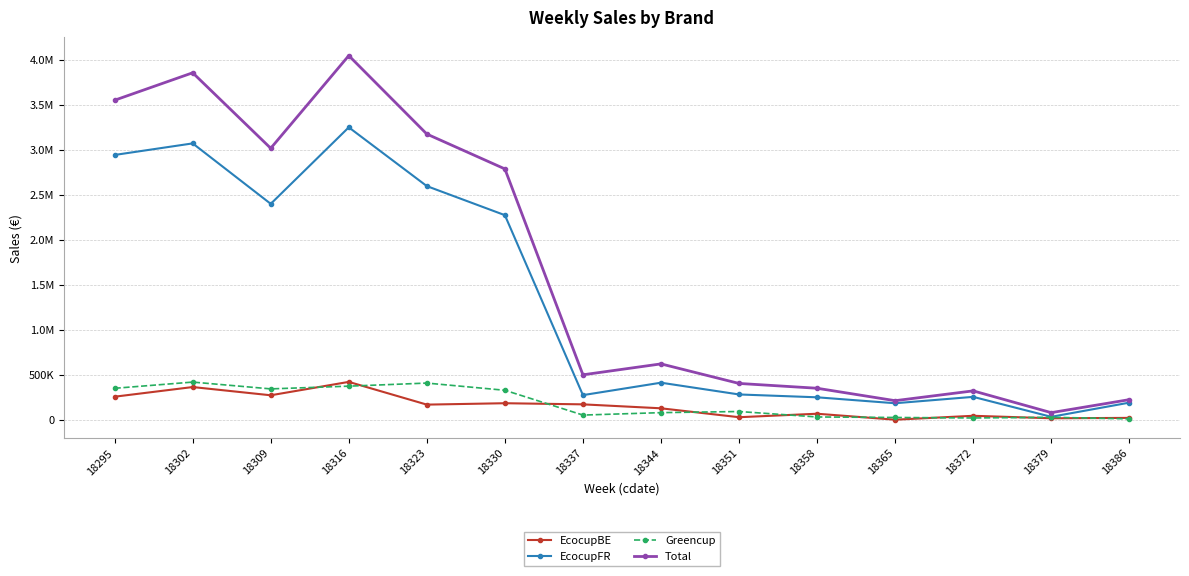

True or false: Greencup has more than 1 points higher than both neighbors.

True